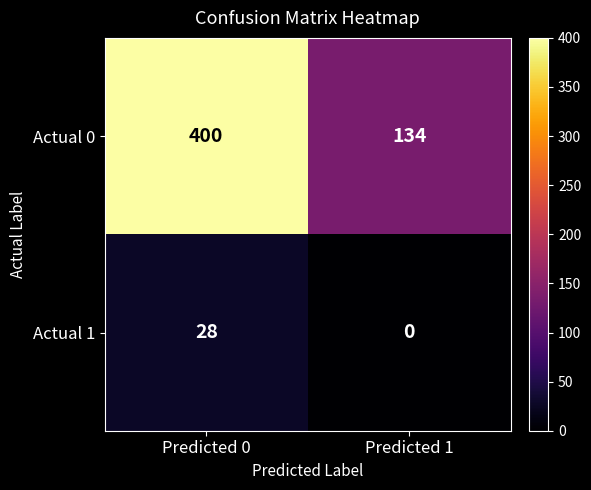

Between Predicted 0 and Predicted 1, which series saw the biggest shift?

Actual 0